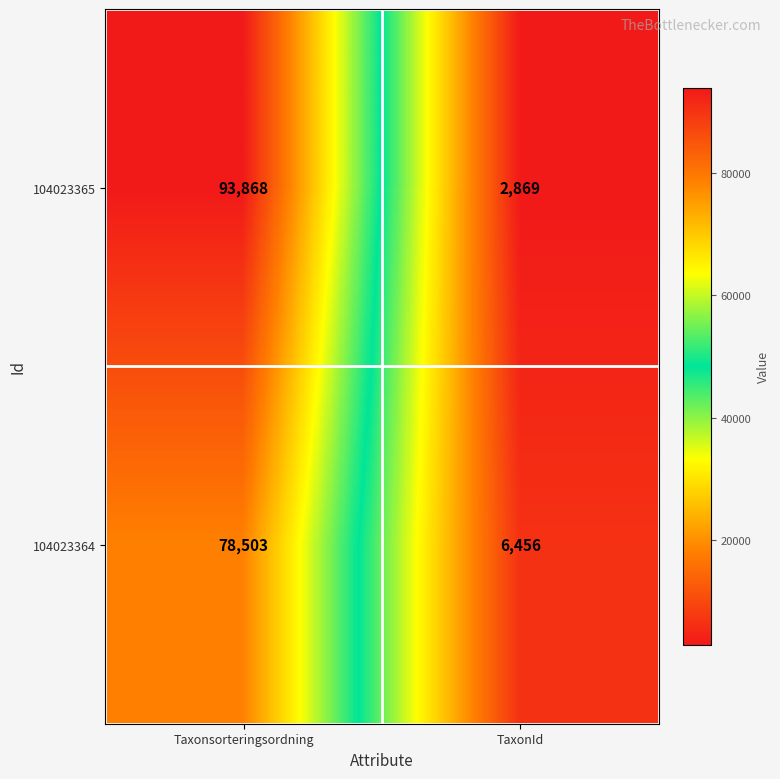

Is it true that 104023365 equals 122554 at Taxonsorteringsordning?

False